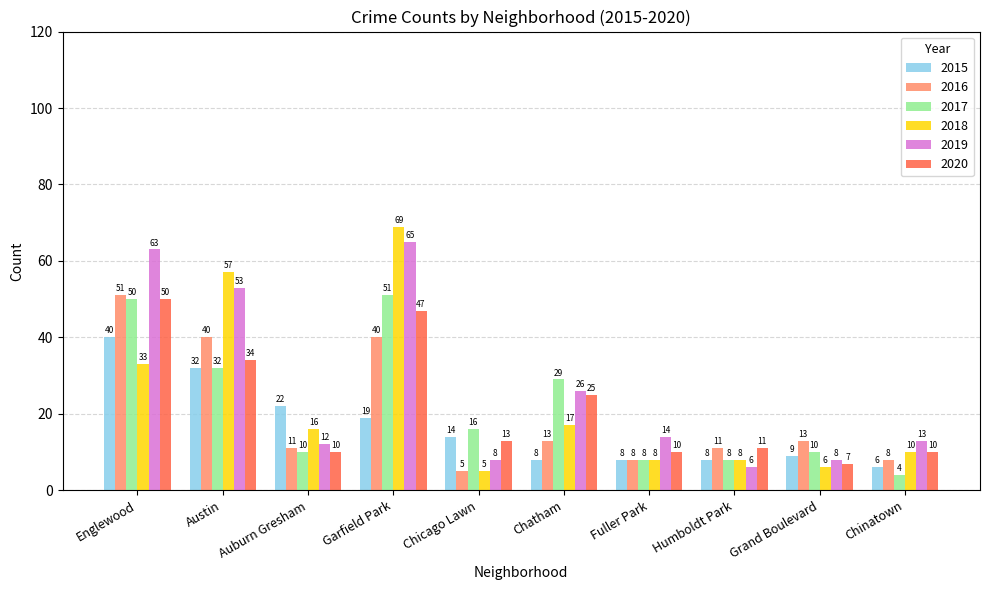

Count the number of categories in the chart.

10